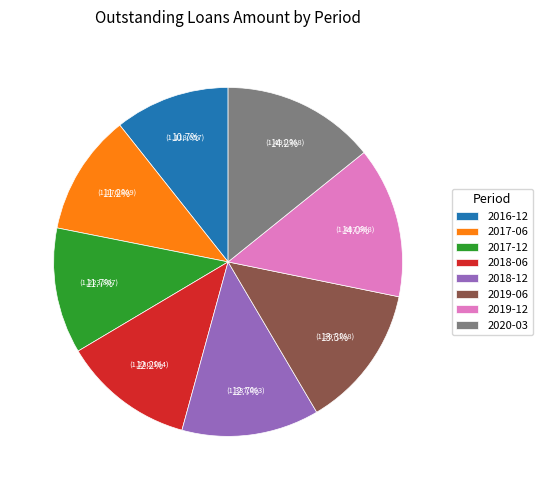

What is the smallest slice in the pie chart?

2016-12